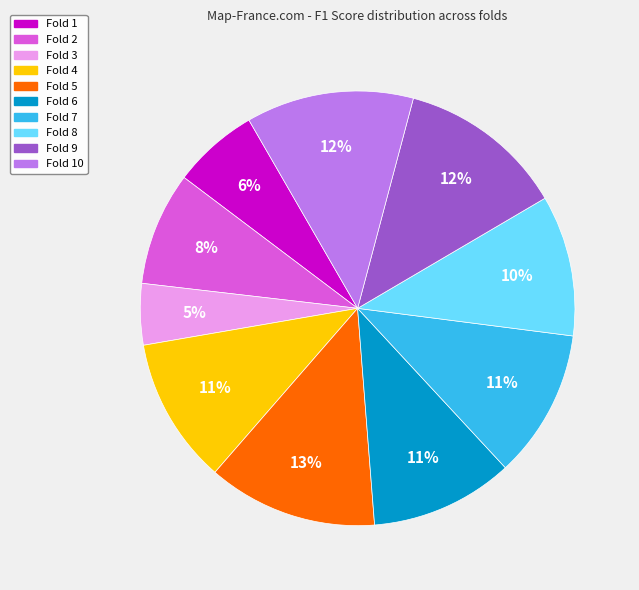

To the nearest percent, what is the difference between the largest and smallest slice percentages?

8%